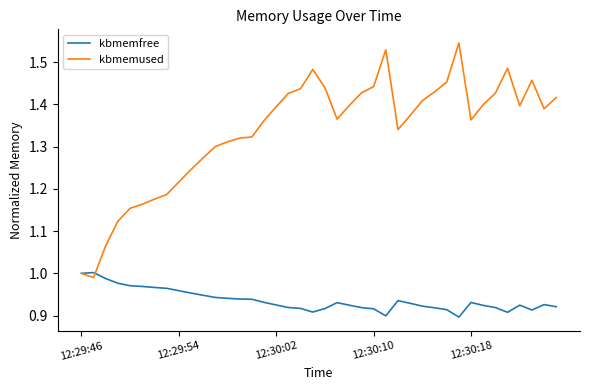

Which series has the largest total across all categories?

kbmemused